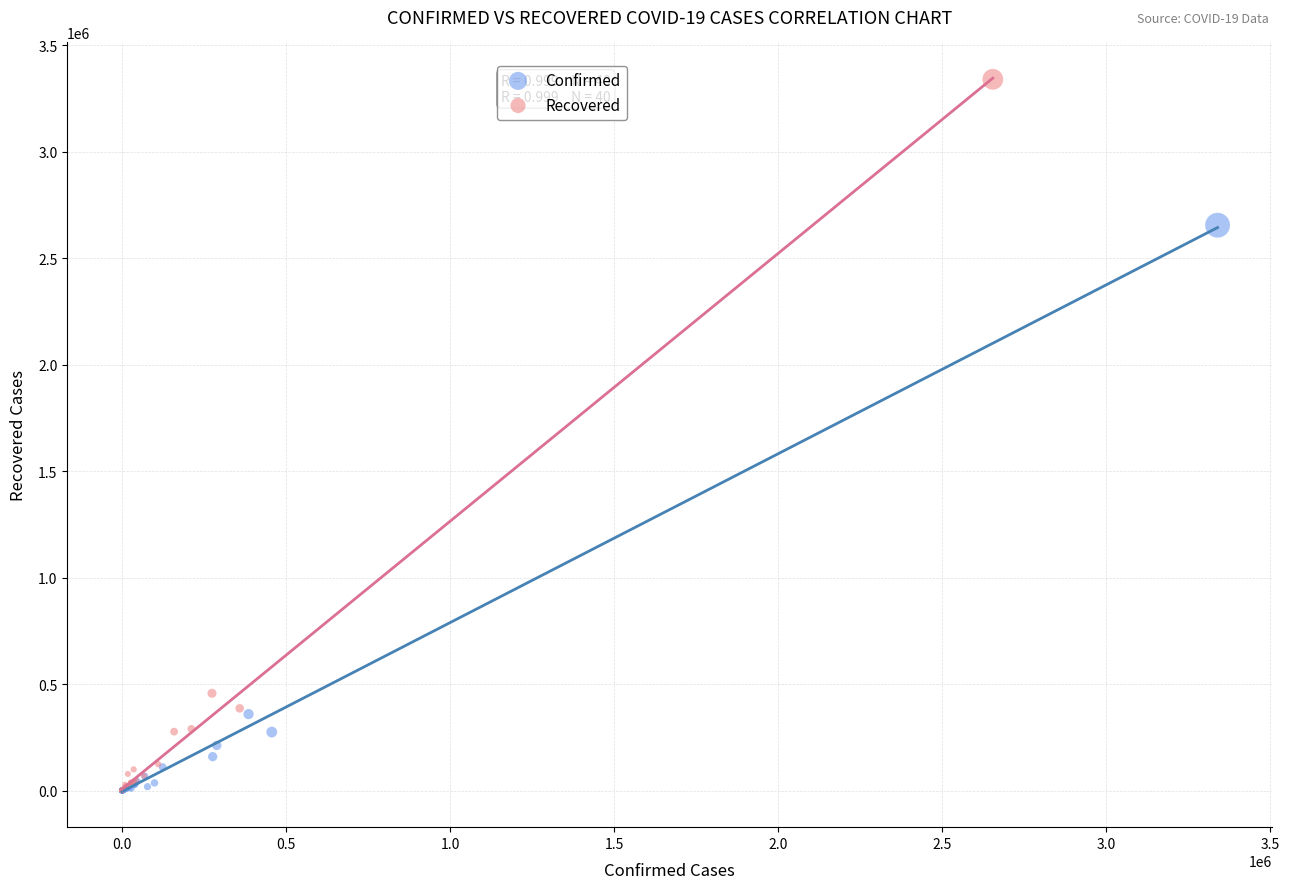

Which series has the widest spread of Y values?

Recovered